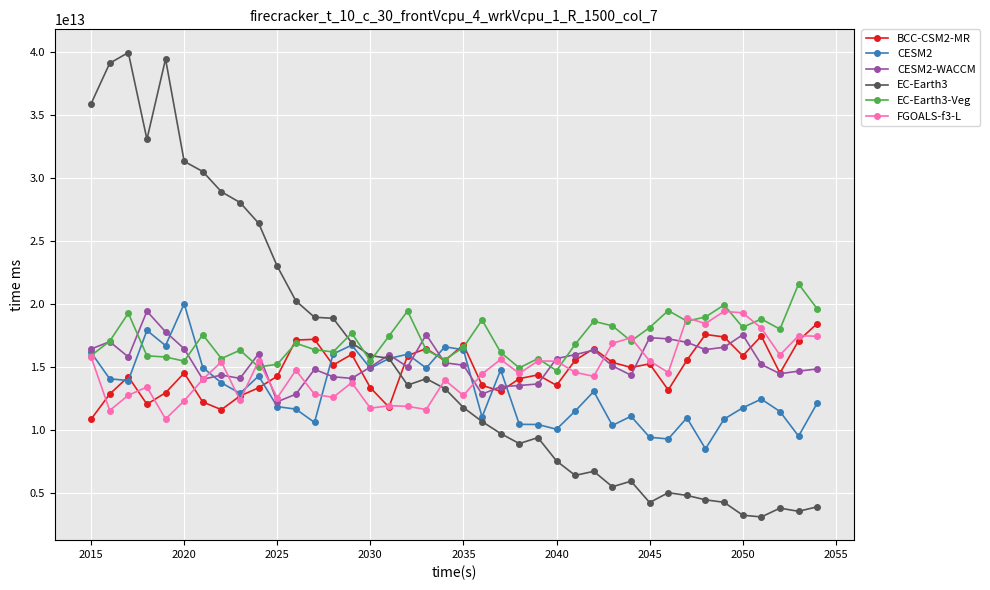

Which series has the largest range (max minus min)?

EC-Earth3